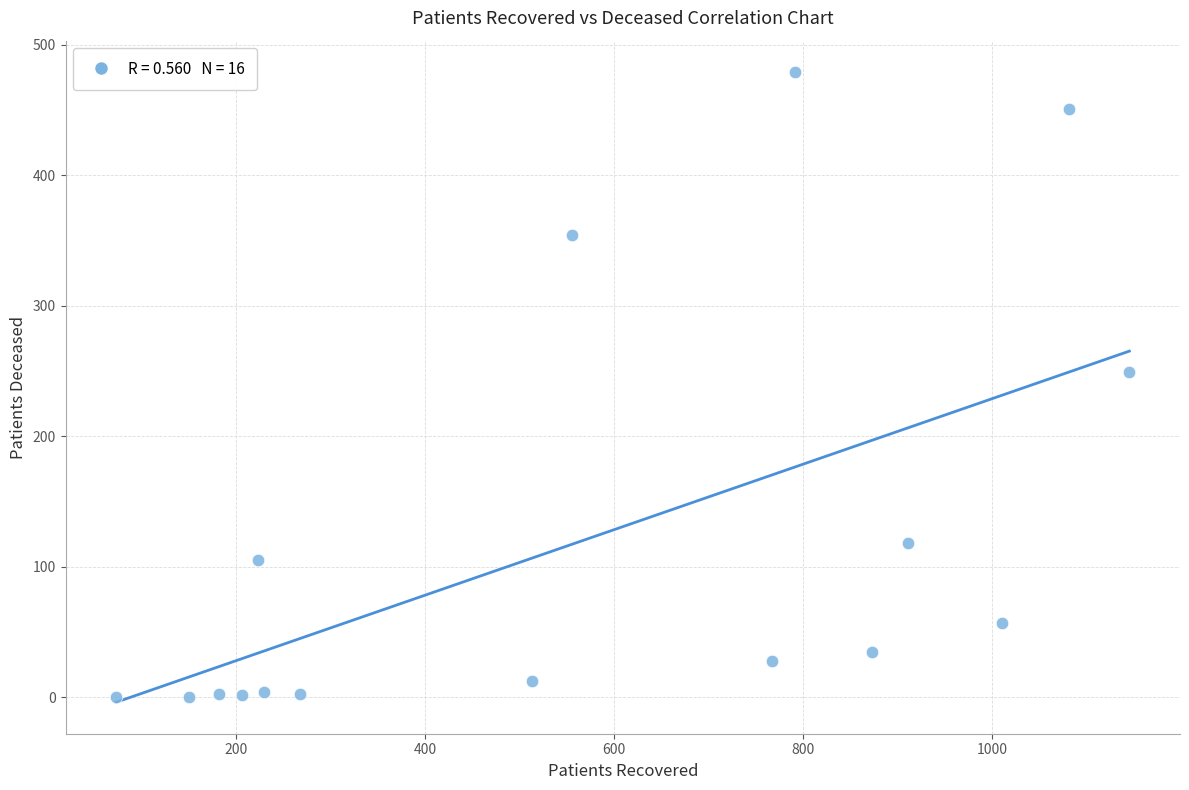

What Y value in the scatter plot is closest to 239?

249